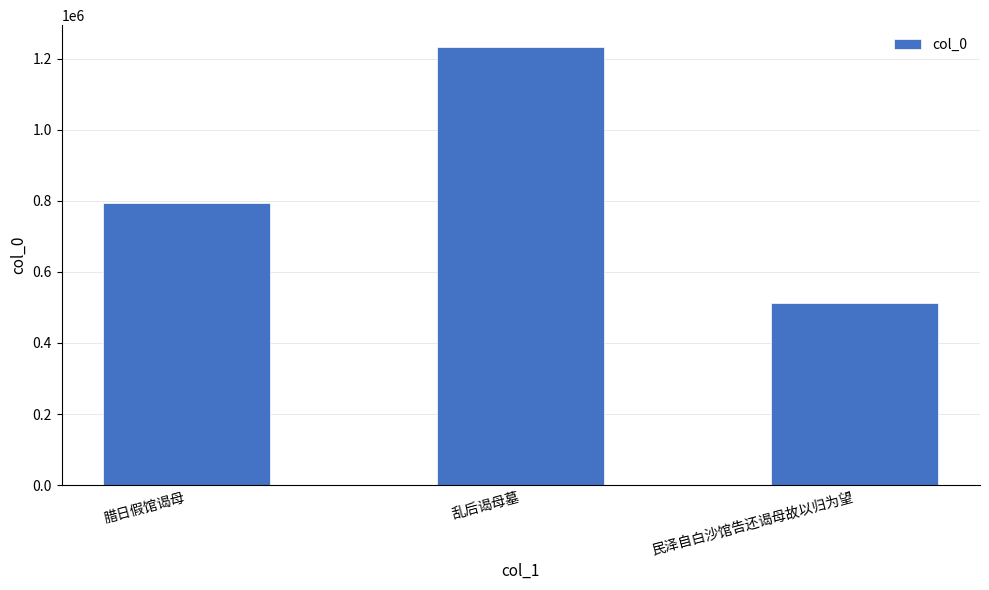

What is the difference between the maximum and minimum values?

720864